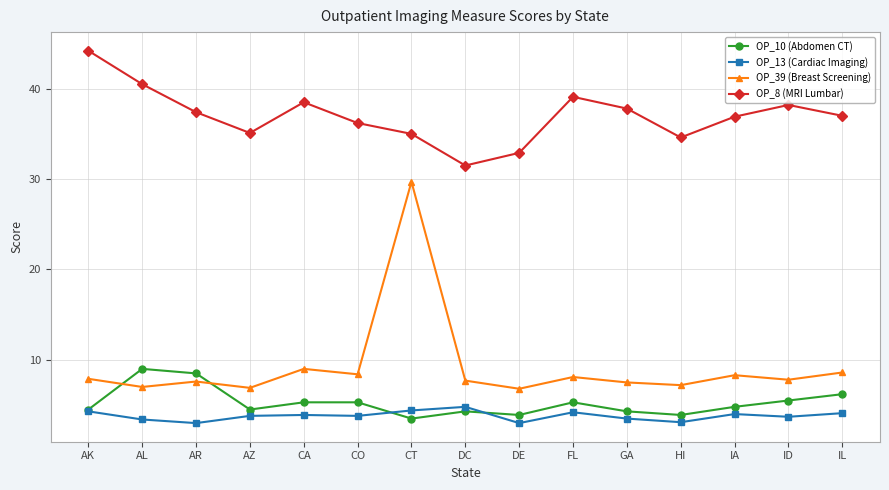

Where is the first local minimum for OP_39 (Breast Screening)?

AL